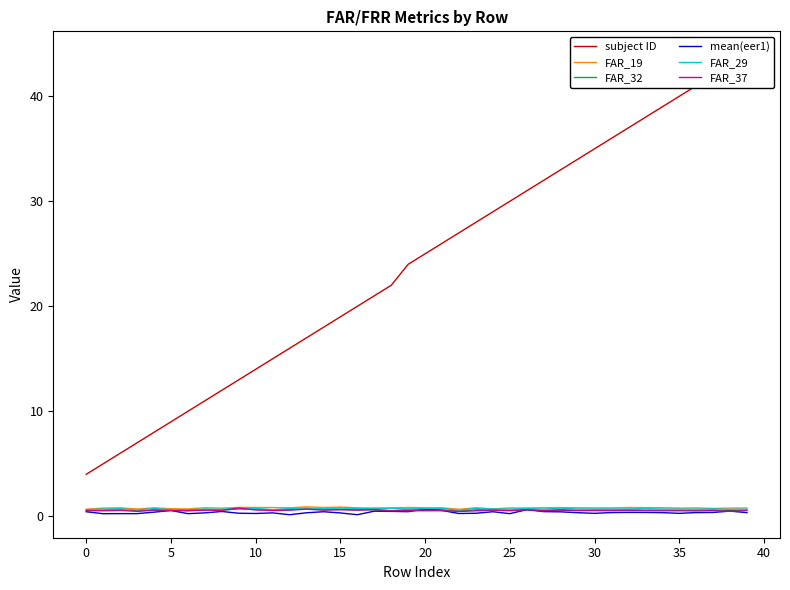

Which label corresponds to the smallest value in the chart?

12